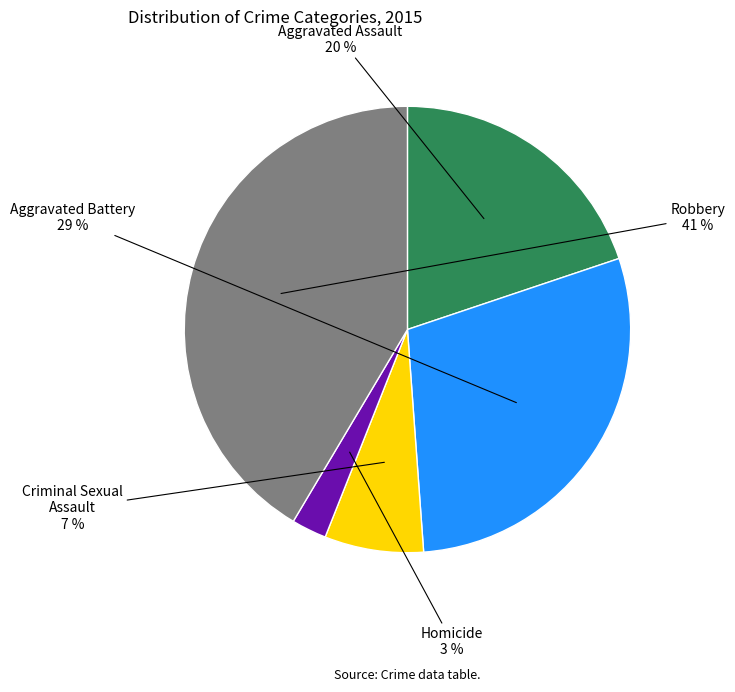

Between Homicide and Aggravated Battery, which is larger?

Aggravated Battery